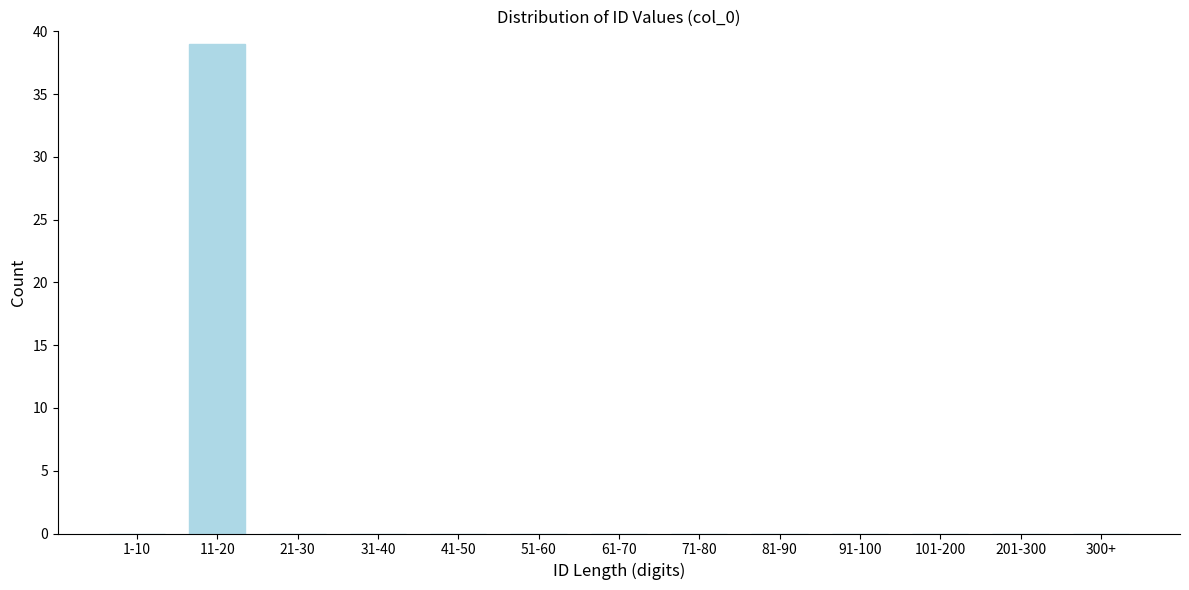

Reading left to right, transcribe all the data shown in this chart.

1-10=0	11-20=39	21-30=0	31-40=0	41-50=0	51-60=0	61-70=0	71-80=0	81-90=0	91-100=0	101-200=0	201-300=0	300+=0